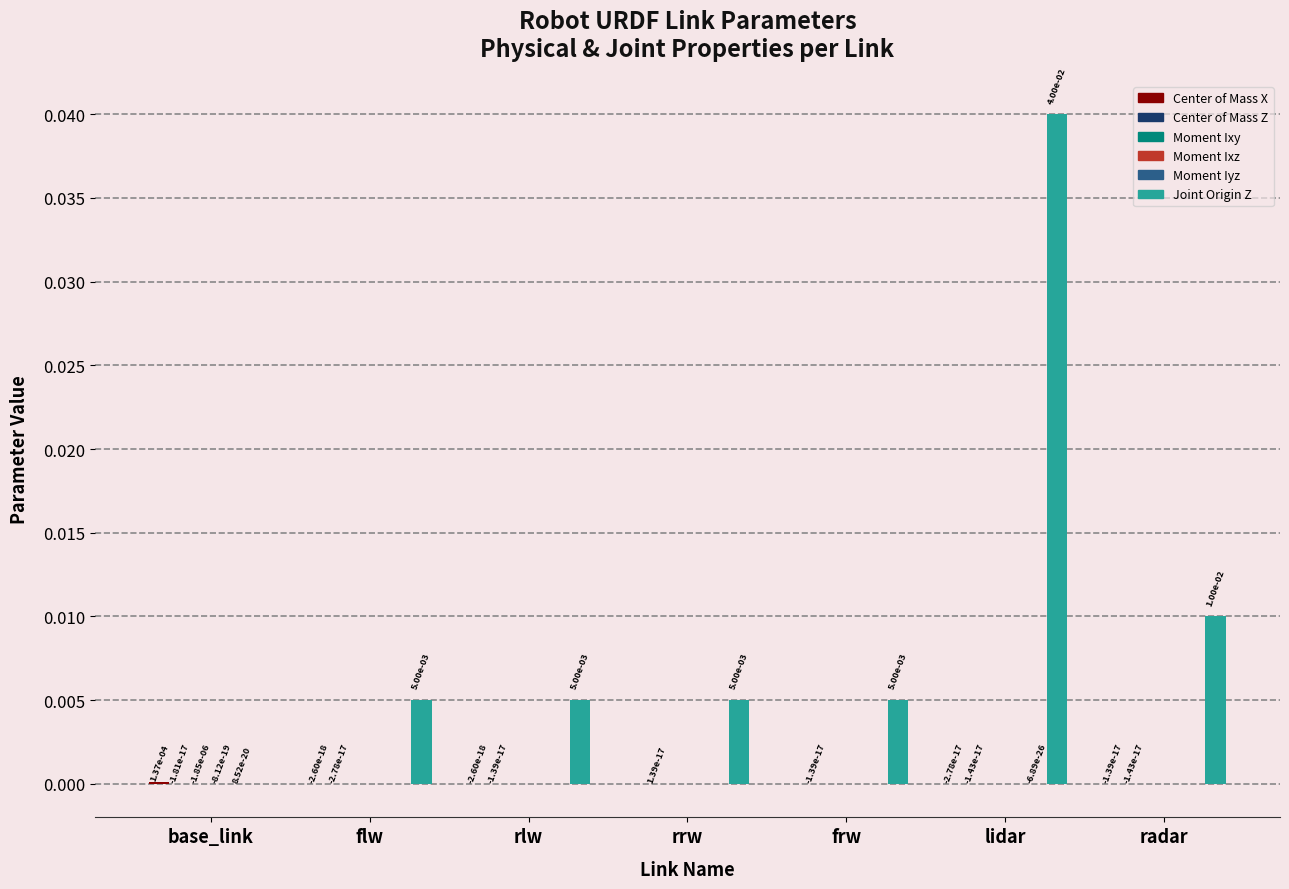

Which label corresponds to the largest value in the chart?

lidar